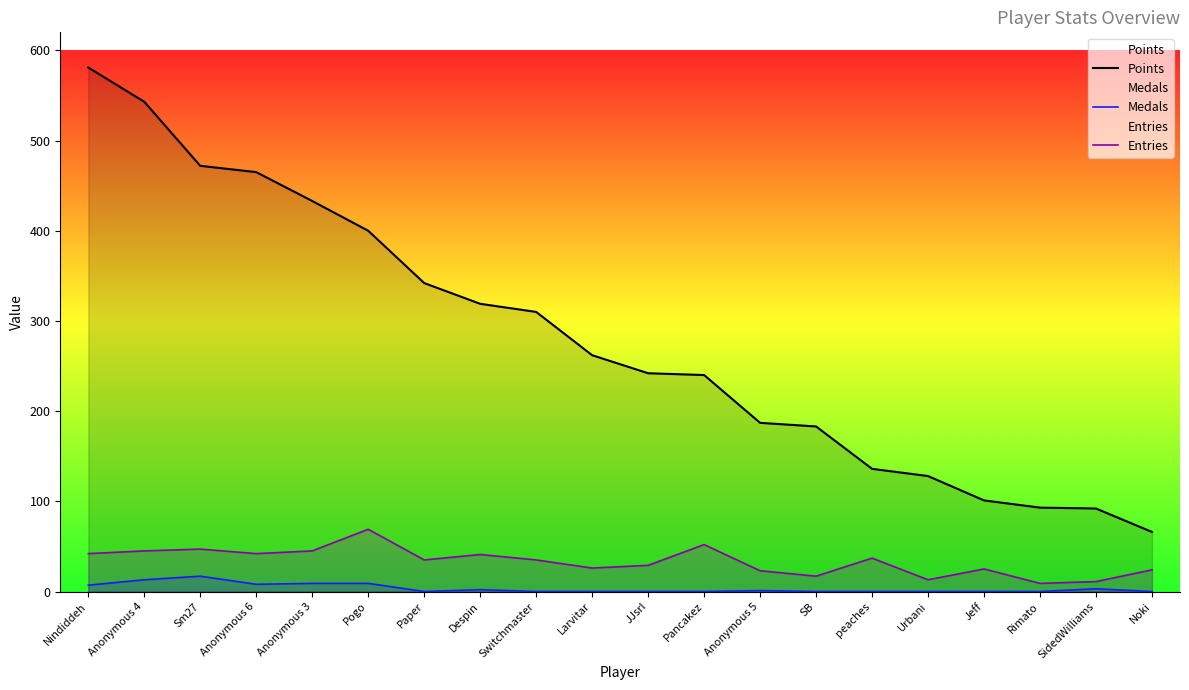

What is the maximum value shown in the chart?

581